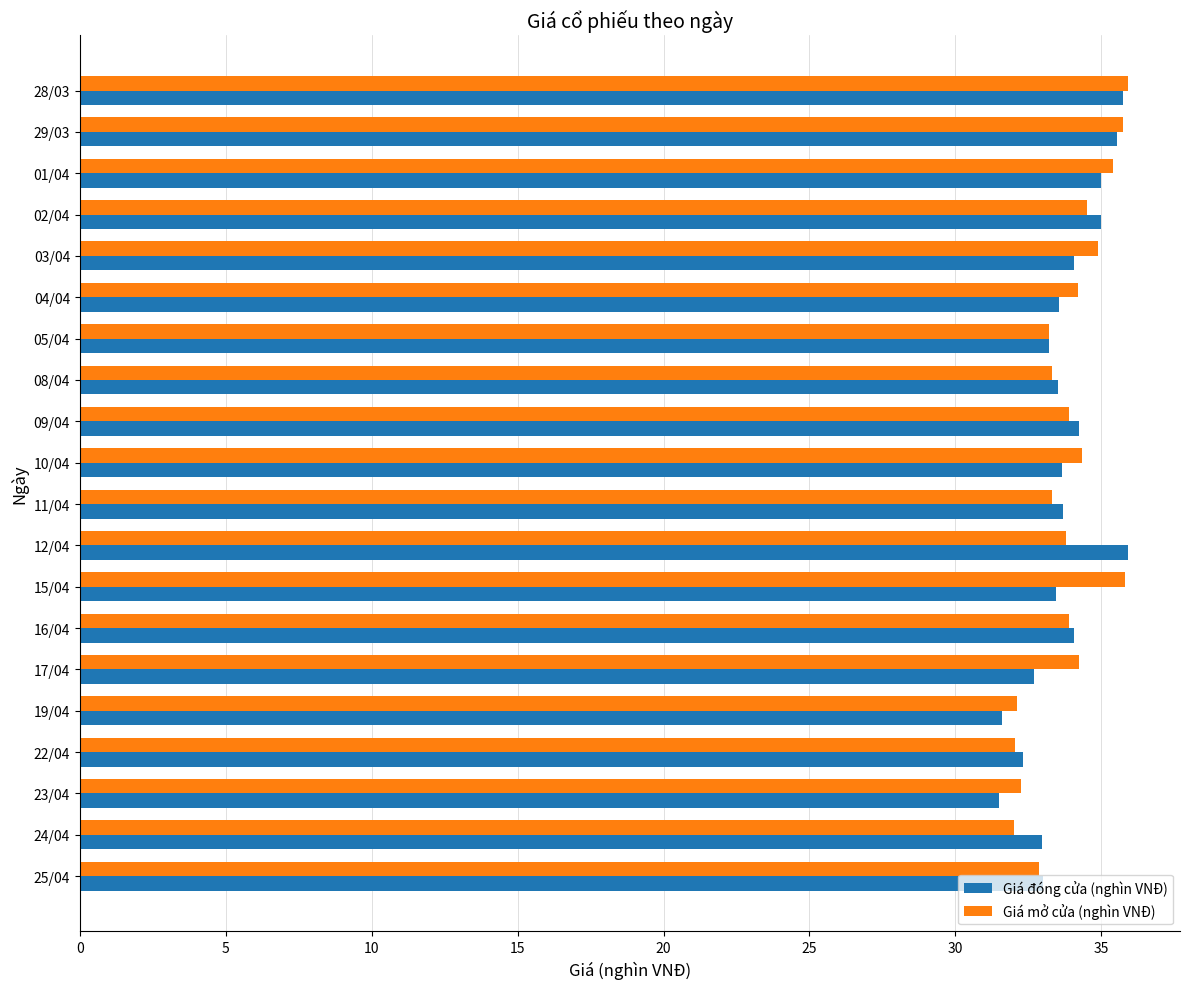

The Giá mở cửa (nghìn VNĐ) series shows 32.1 at 19/04. True or false?

True